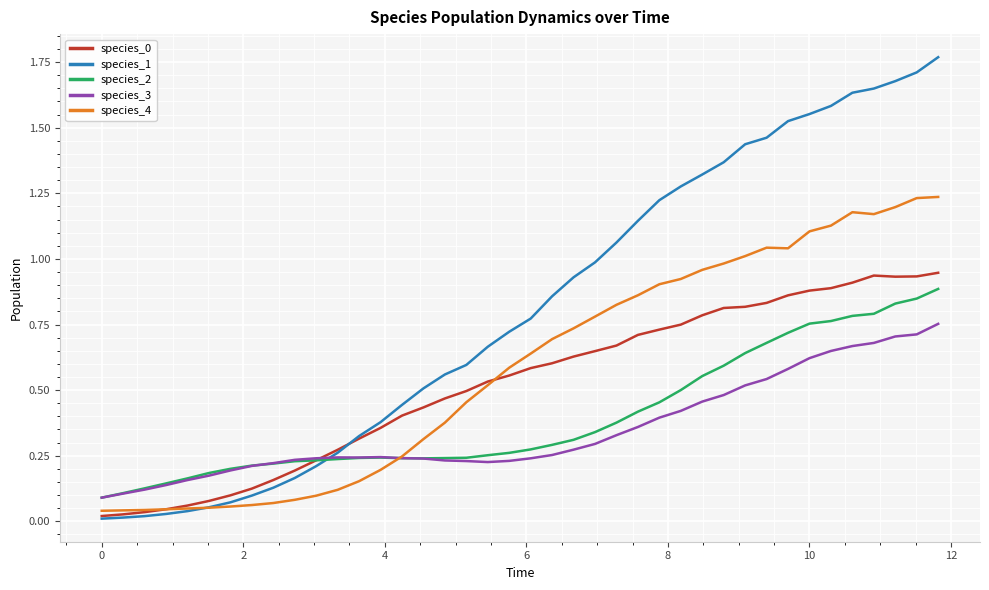

Does the chart have visible grid lines?

Yes